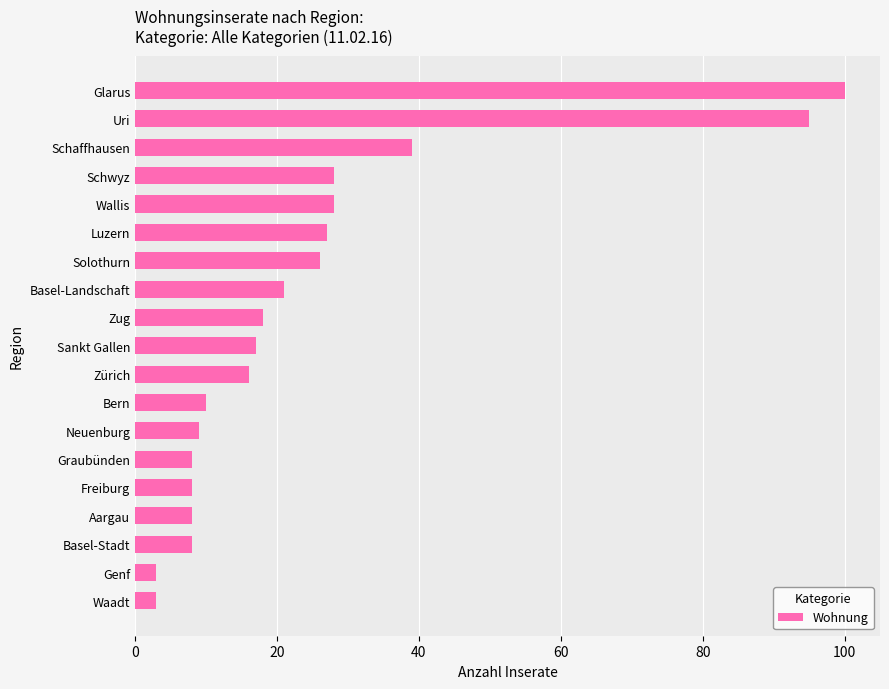

What is the change in value from Luzern to Waadt?

-24